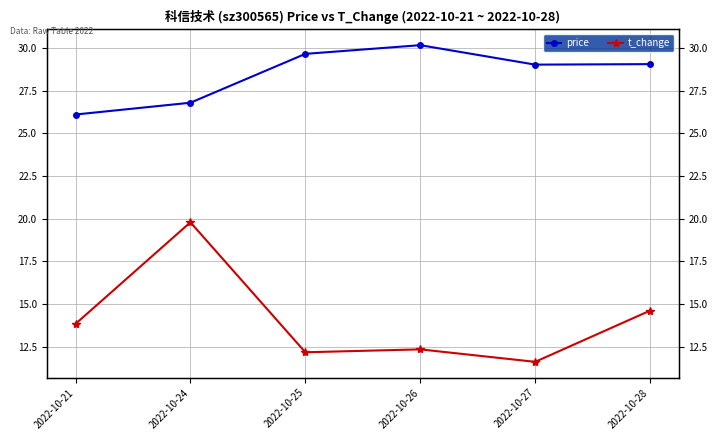

Rank the series by their maximum value, from lowest to highest.

t_change, price